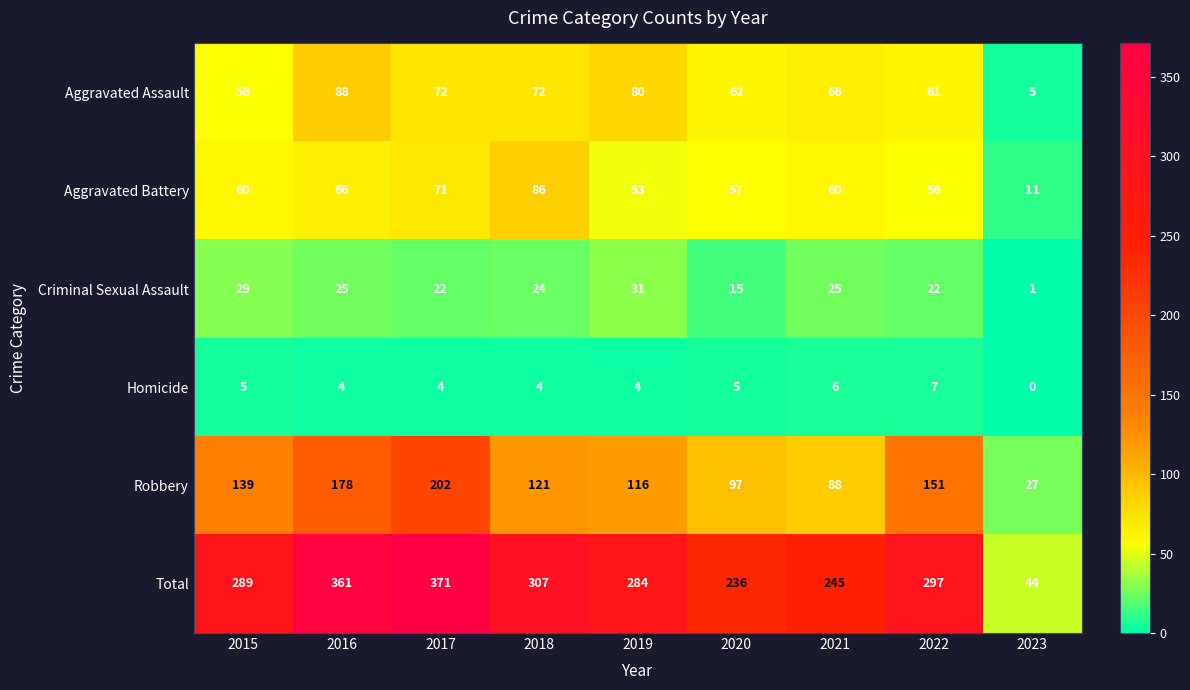

At which category does the chart reach its peak across all series?

2017